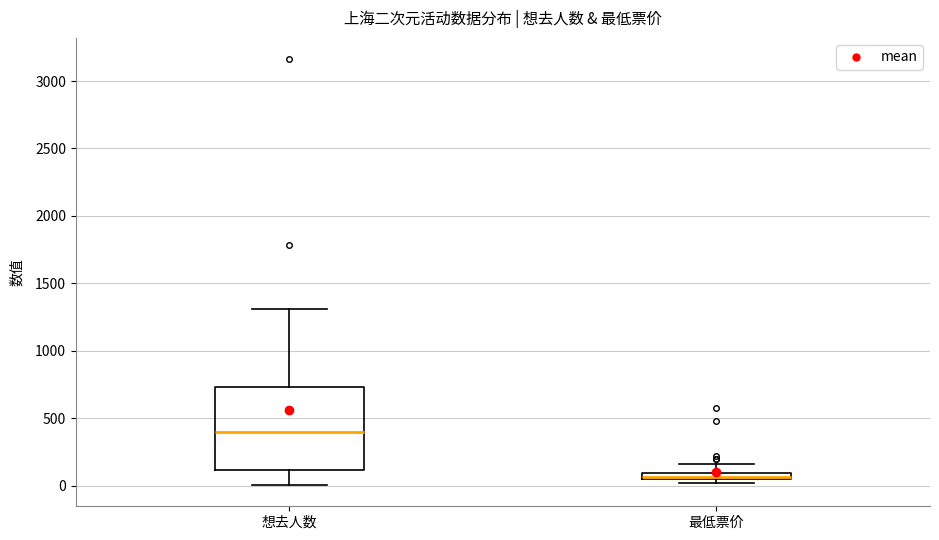

Where does the upper whisker of the box for 想去人数 end on the y-axis? The values are not printed on the chart, so give them approximately, as read against the axis.

1300